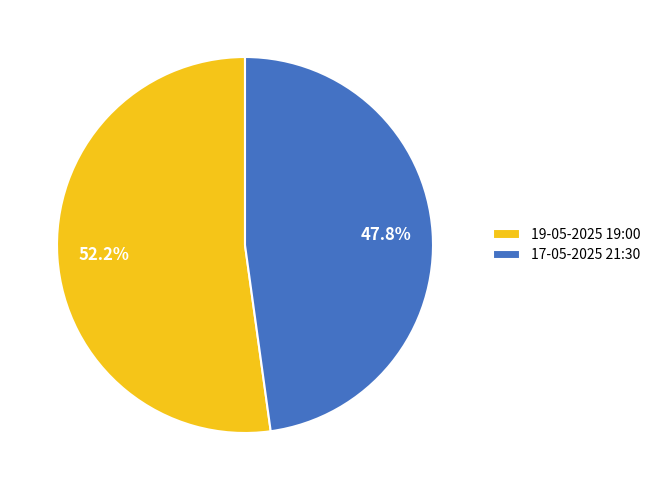

What portion of the pie excludes 19-05-2025 19:00?

47.8%